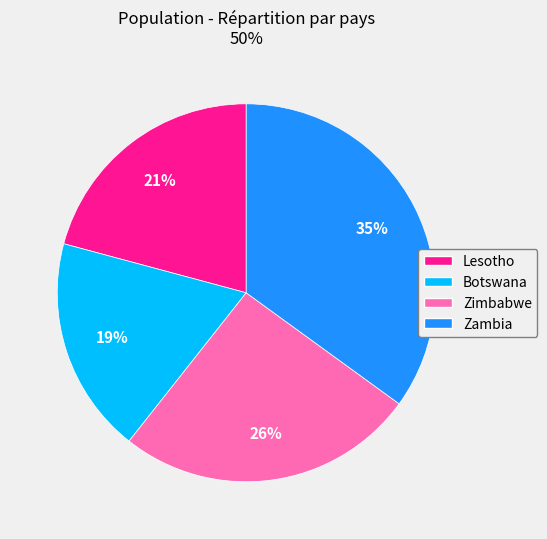

Count the number of slices in the pie.

4